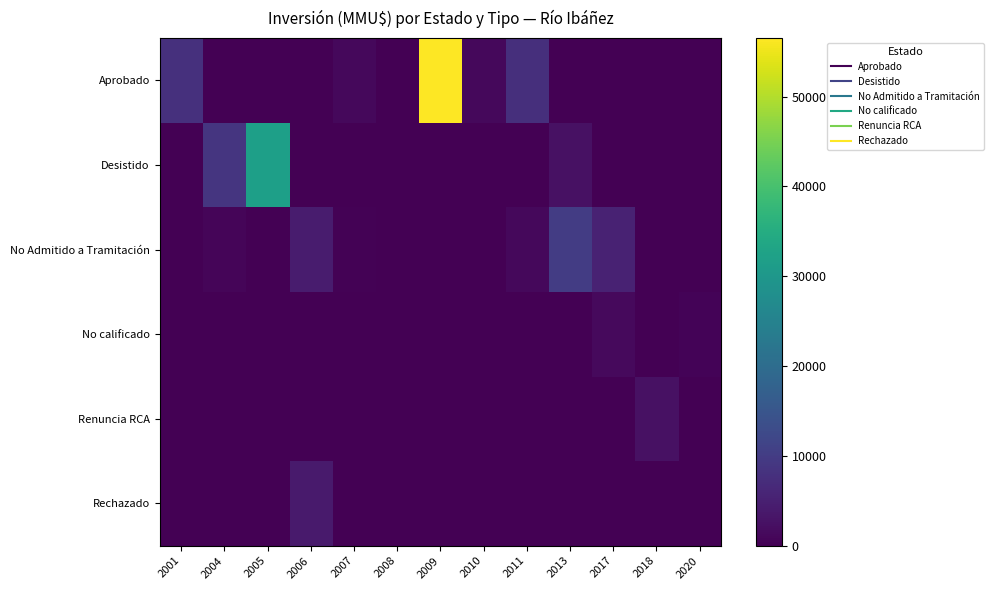

At how many categories does at least one series exceed 34455?

1